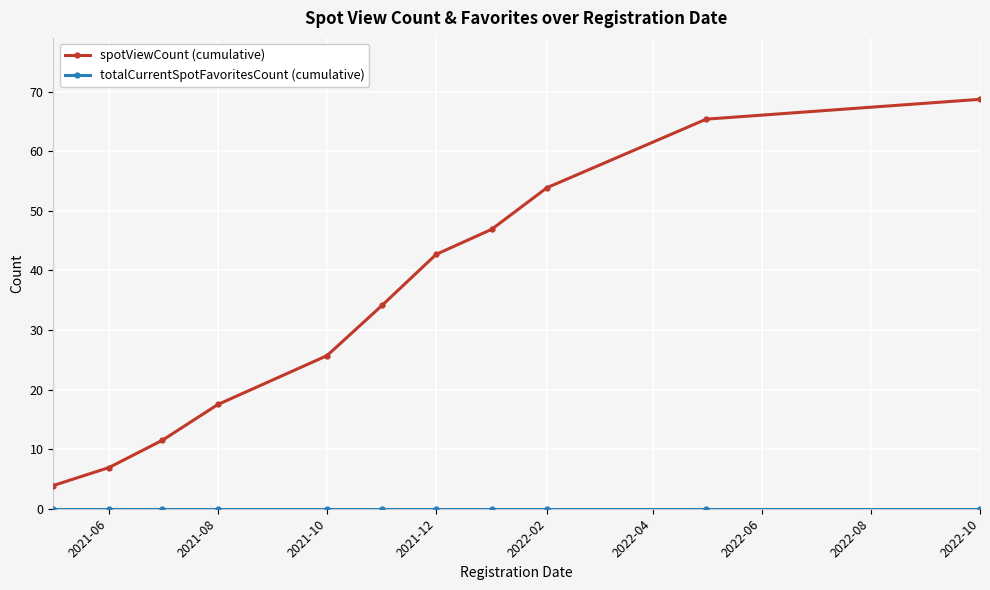

Which series has the largest range (max minus min)?

spotViewCount (cumulative)